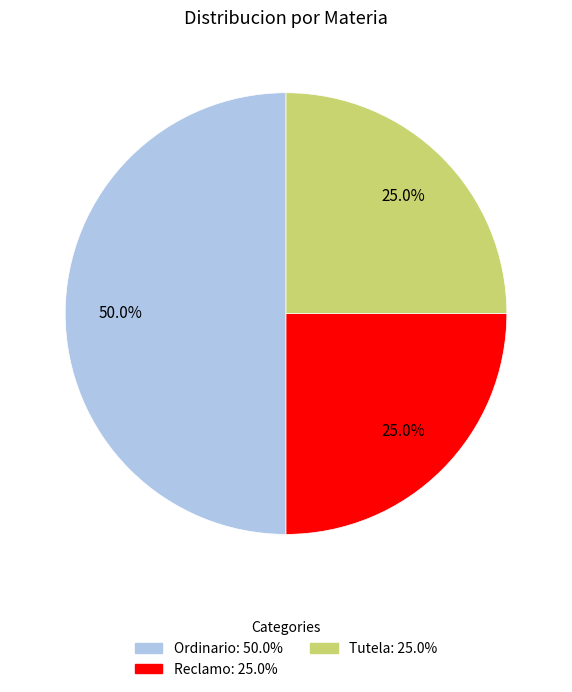

Which has a higher value, Reclamo or Ordinario?

Ordinario